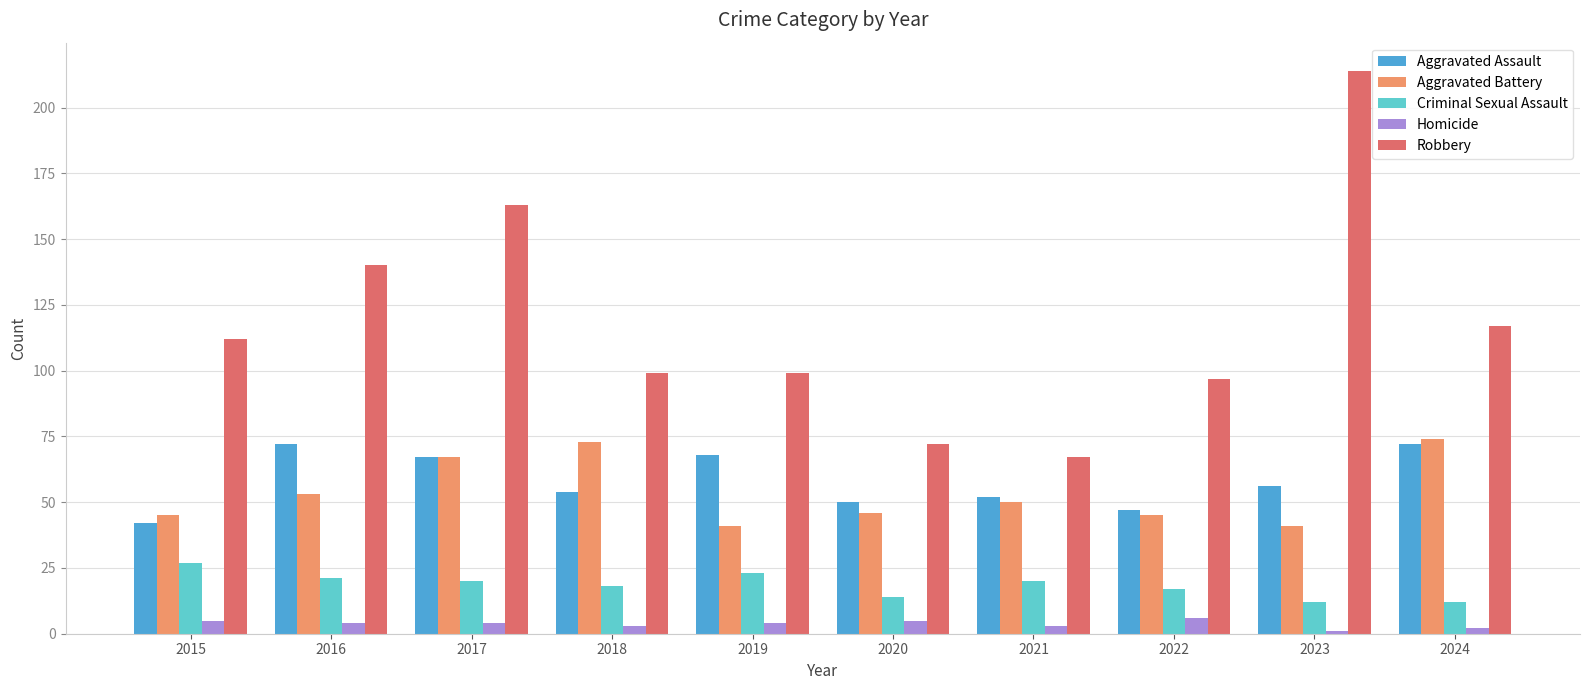

Are the bars grouped side by side (vs. stacked)?

Yes